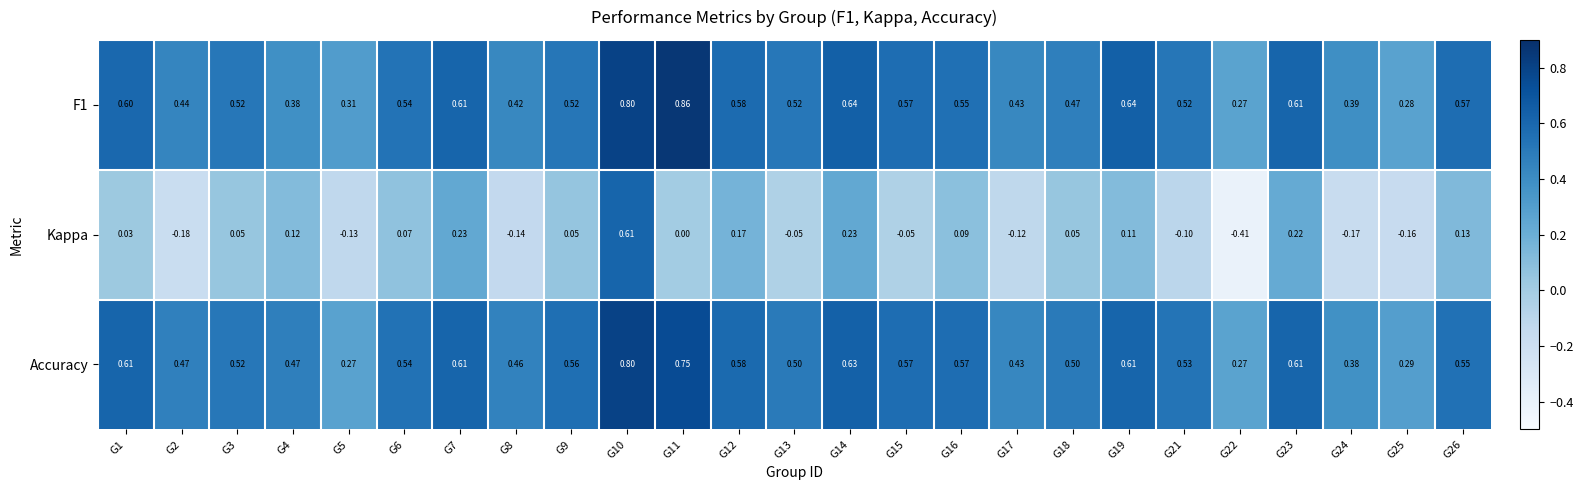

Which category has the highest value across all series?

G11